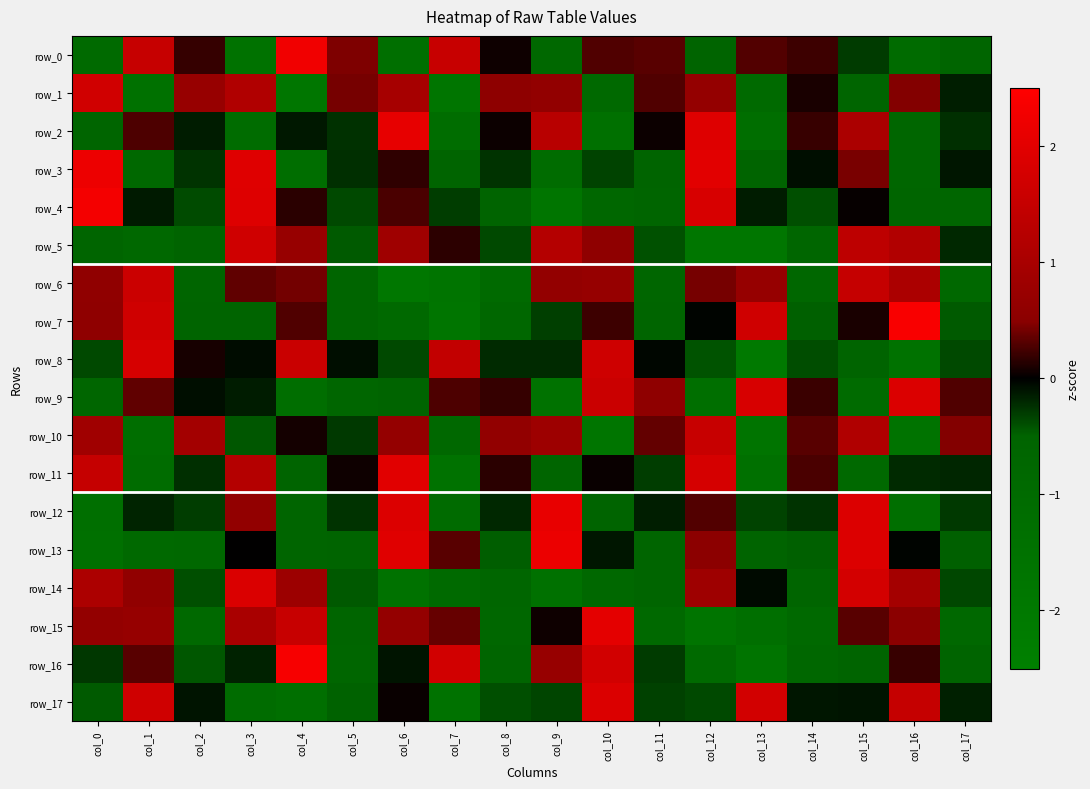

Which series has the largest range (max minus min)?

row_7